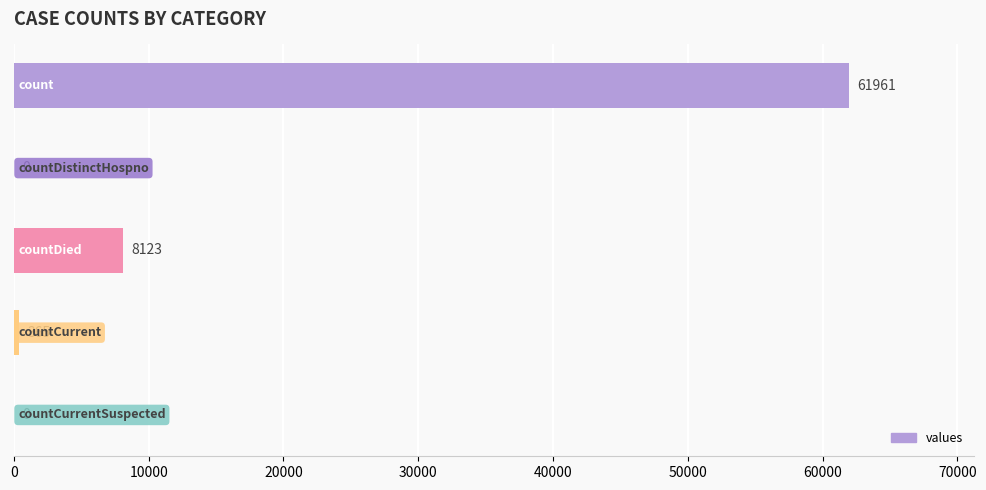

What is the greatest value displayed?

61961